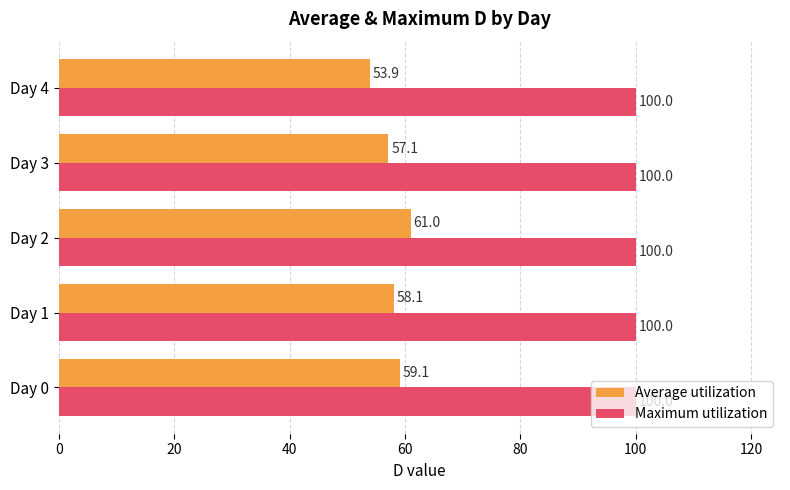

Is the value of Average utilization at Day 4 greater than the value of Maximum utilization at Day 3?

No